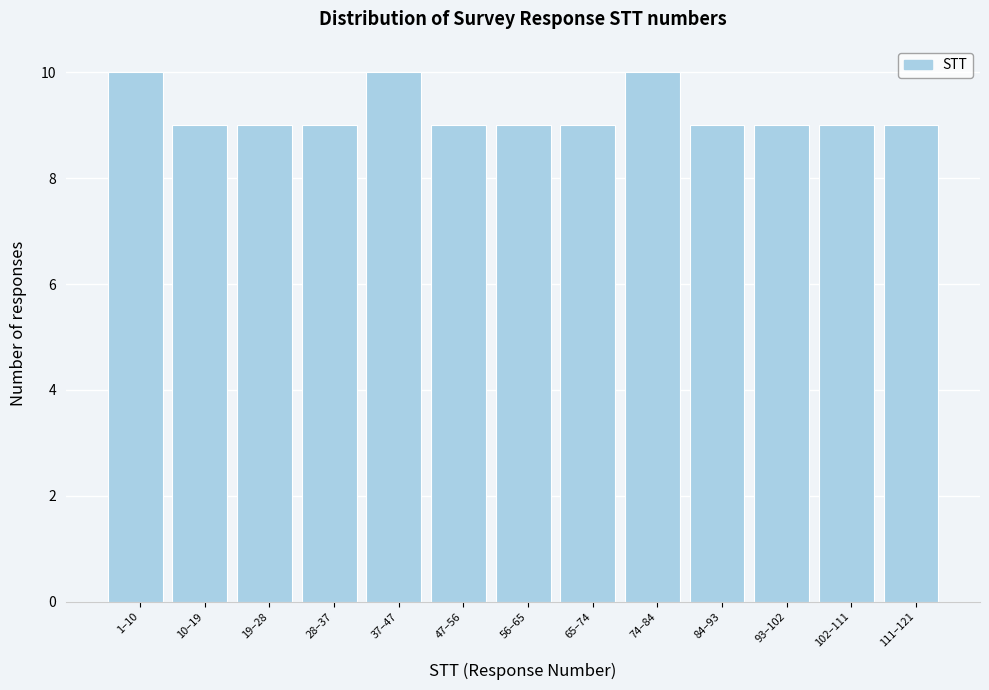

Reading left to right, list all the values displayed in this chart.

10	9	9	9	10	9	9	9	10	9	9	9	9